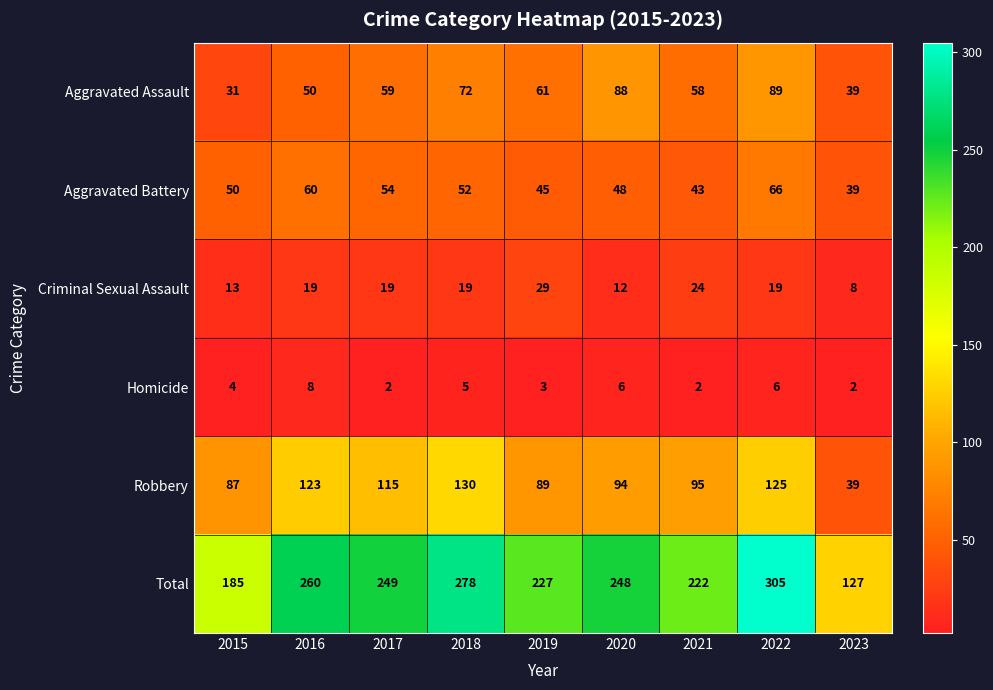

Which series has the widest spread of values?

Total